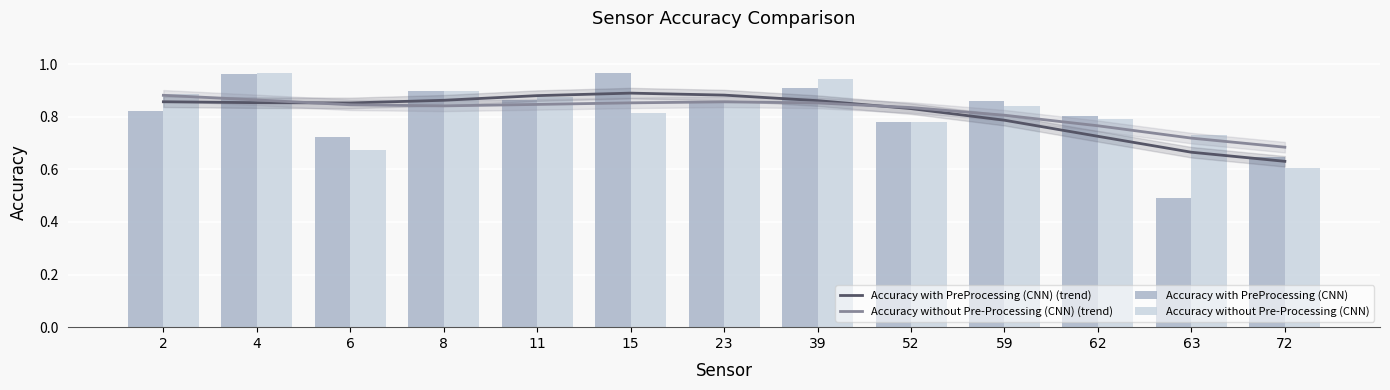

Between 2 and 15, which series saw the biggest shift?

Accuracy with PreProcessing (CNN)